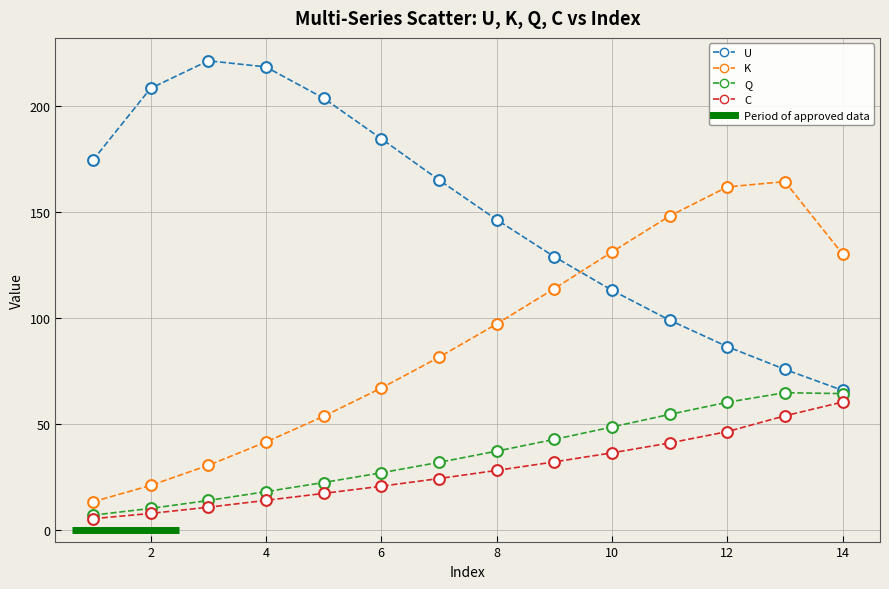

Which series has the largest total across all categories?

U